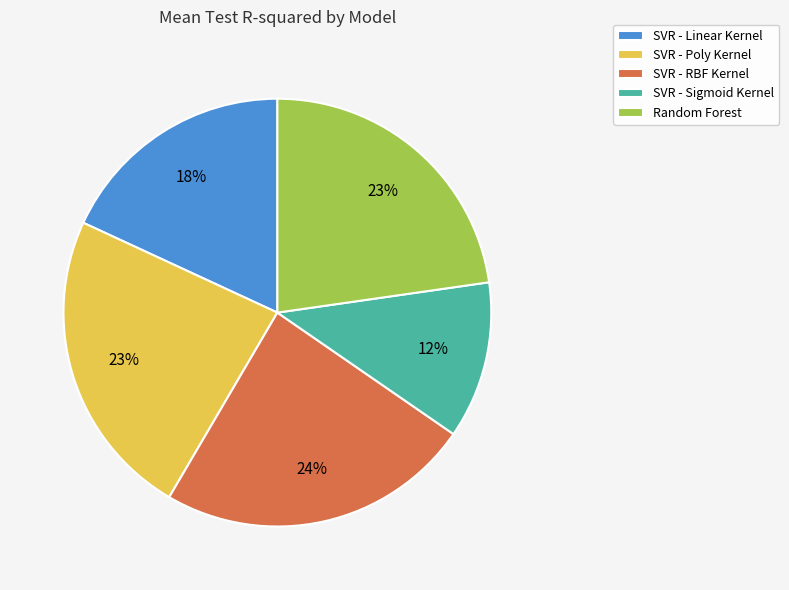

What is the smallest slice in the pie chart?

SVR - Sigmoid Kernel